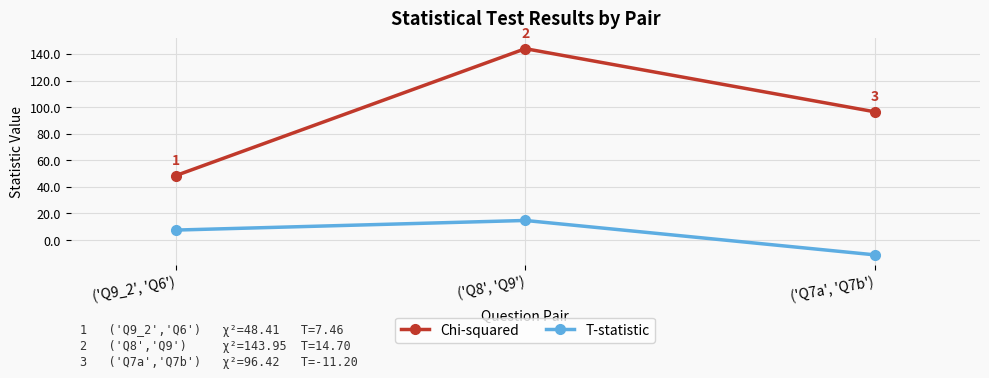

At which label is T-statistic closest to 1?

('Q9_2', 'Q6')